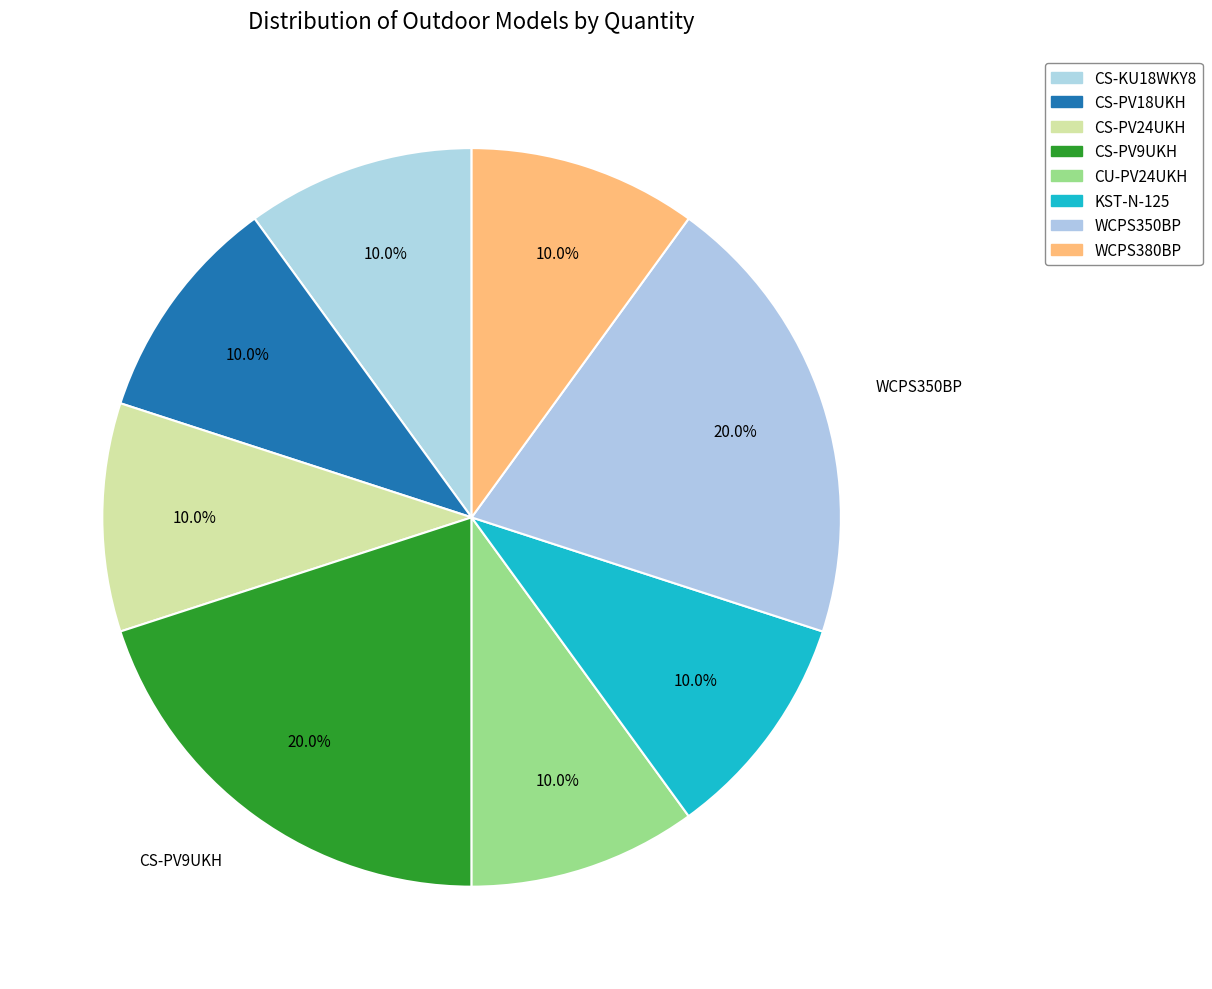

Which slice is the largest?

CS-PV9UKH